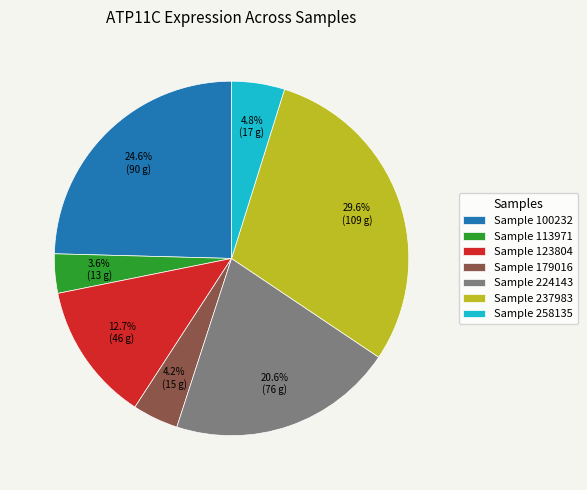

Which slice is the smallest?

Sample 113971